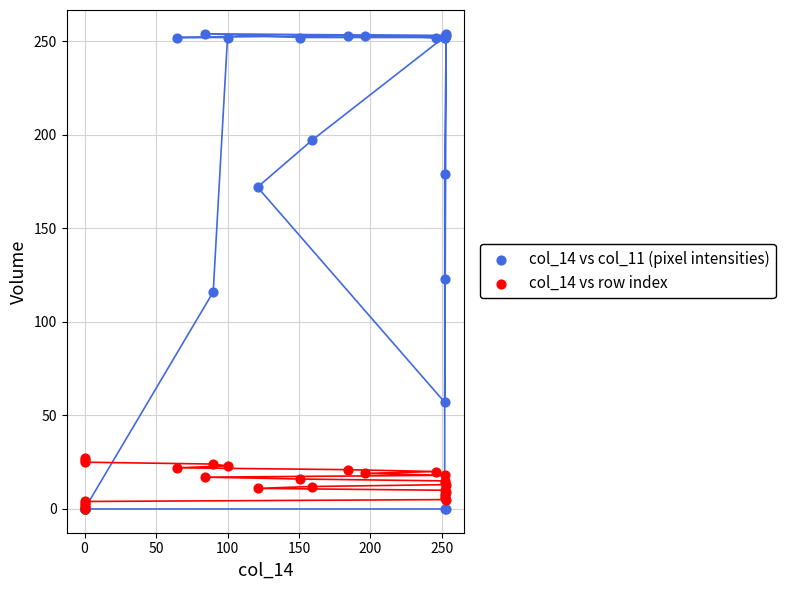

Across all series, what Y value is closest to 127?

123